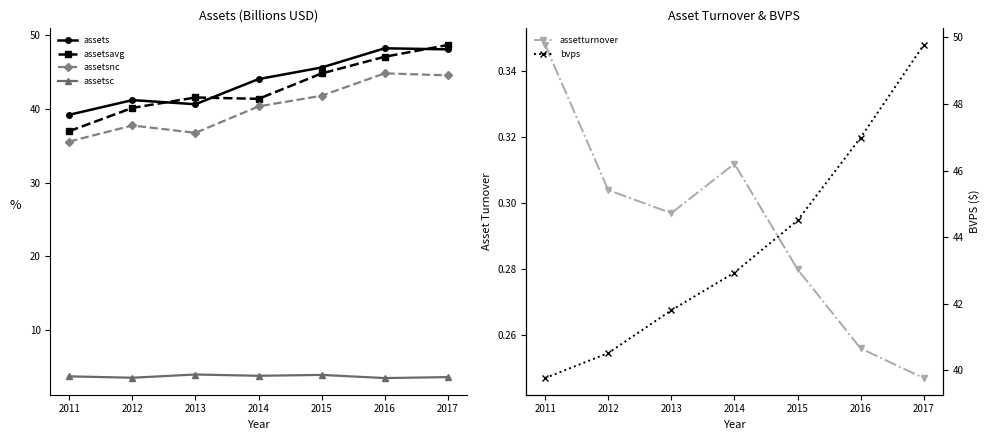

At how many categories does at least one series exceed 1?

7